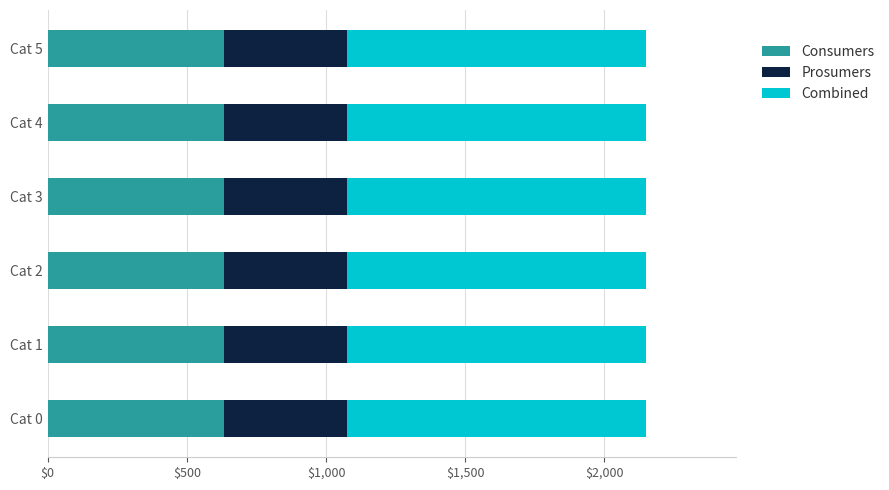

What is the maximum value for Consumers?

635